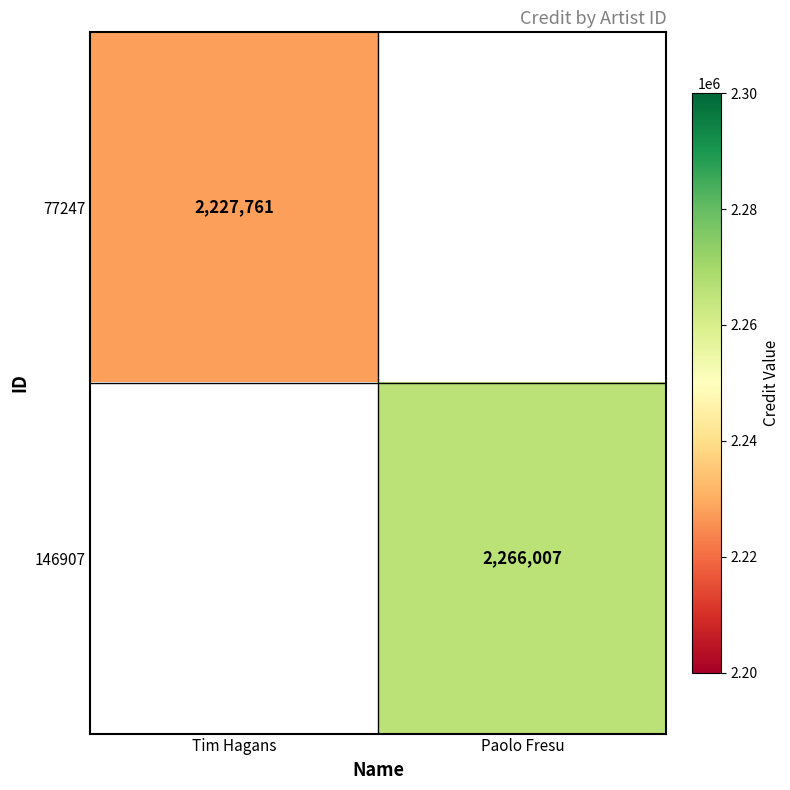

The value of 77247 at Tim Hagans is 768115. True or false?

False